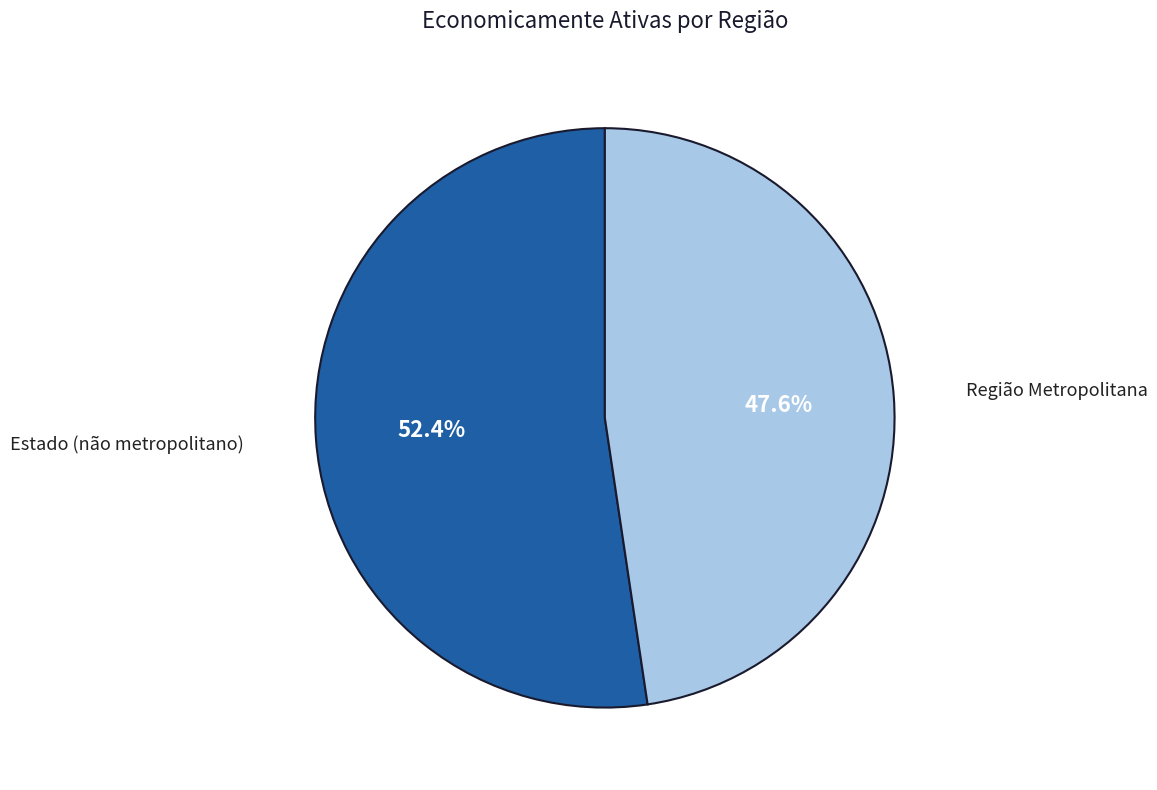

Is there a majority slice in this chart?

Yes